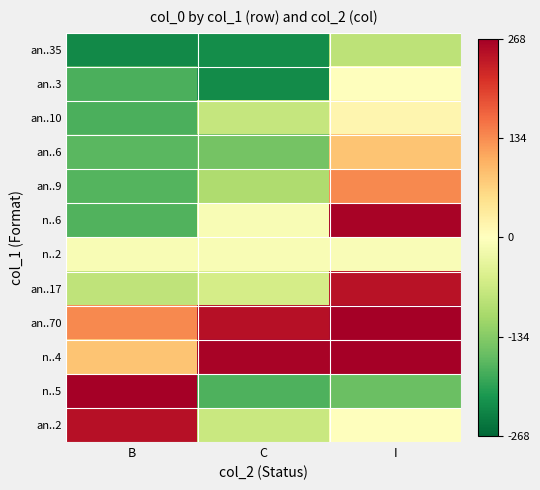

At C, list the series in order from largest to smallest.

n..4, an..70, n..2, n..6, an..17, an..2, an..10, an..9, an..6, n..5, an..35, an..3